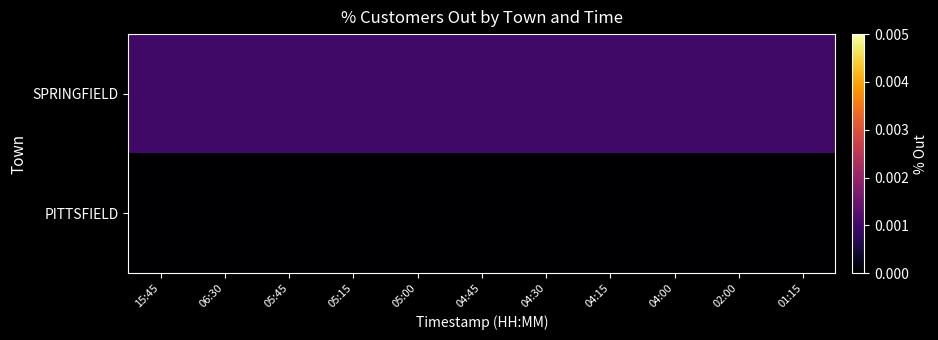

Which series has the largest total across all categories?

SPRINGFIELD